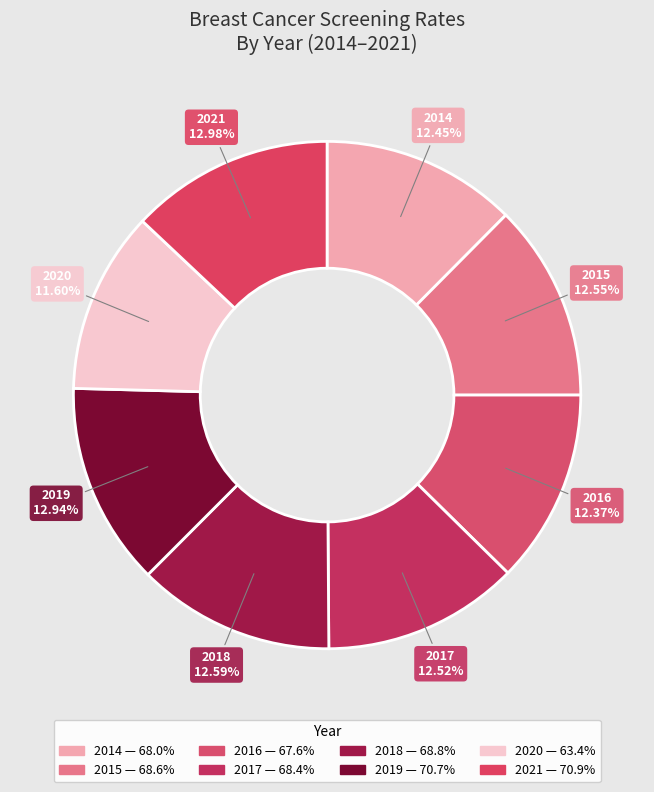

Is there any slice that represents more than half of the pie?

No